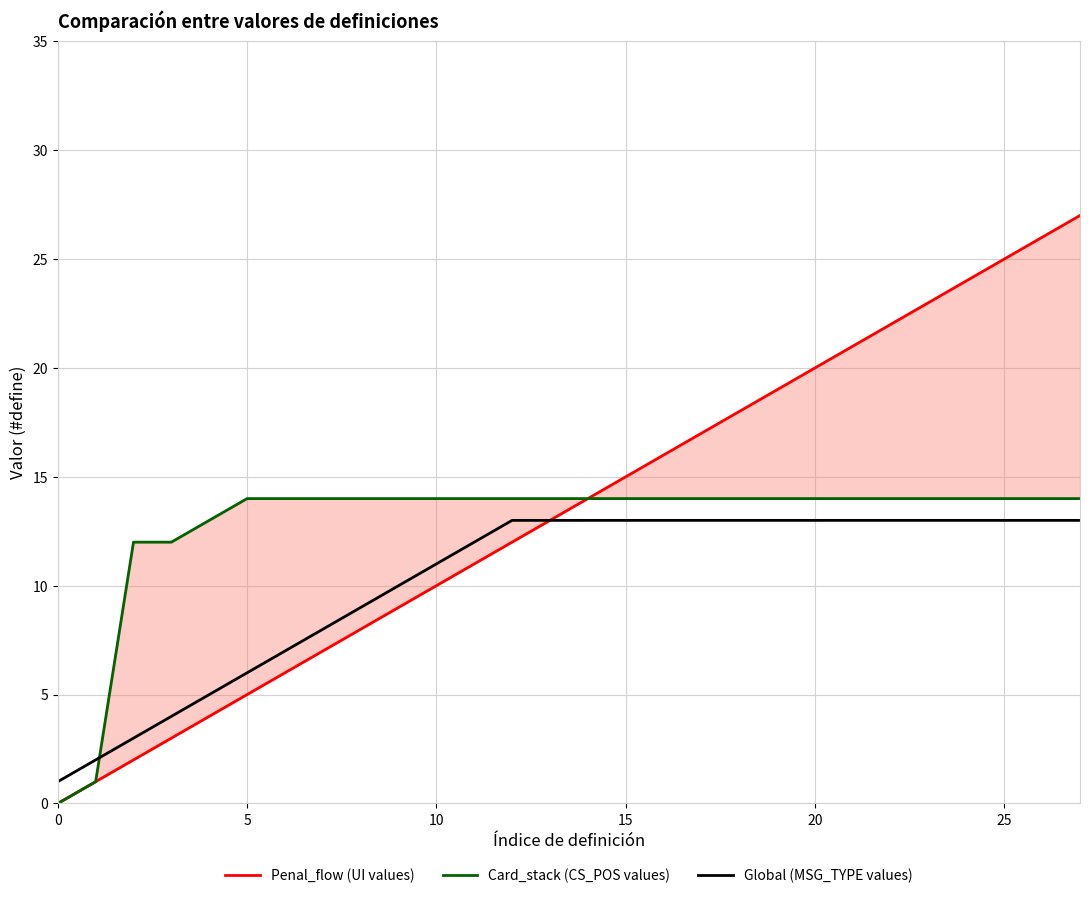

Which series has the largest total across all categories?

Penal_flow (UI values)